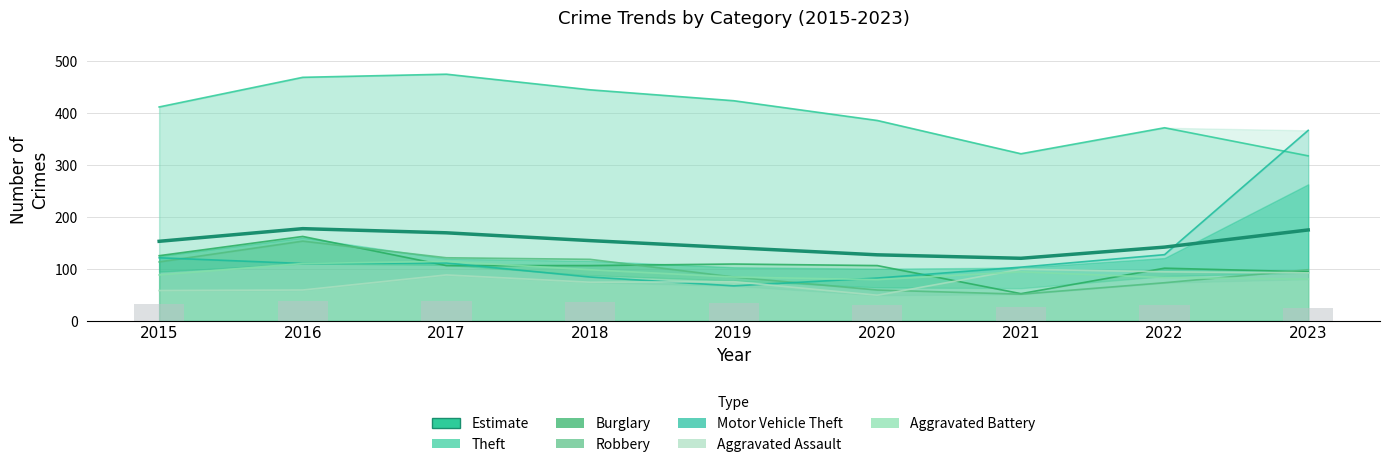

How many categories are shown in the chart?

9